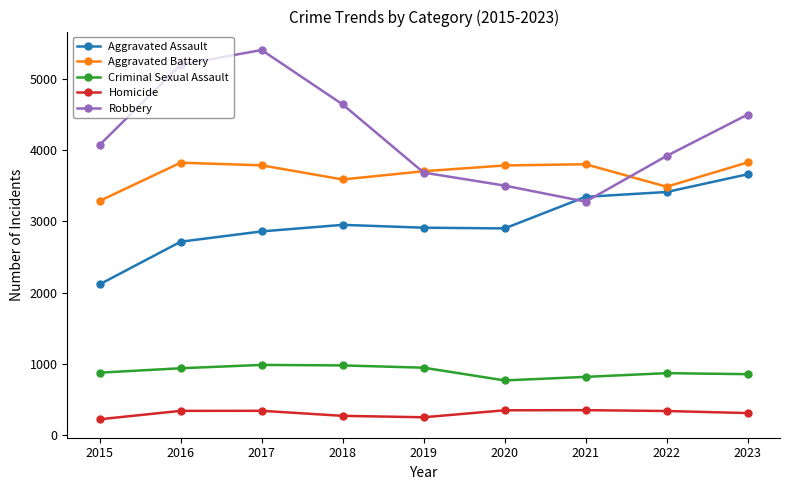

What is the sum of all Criminal Sexual Assault values?

8013